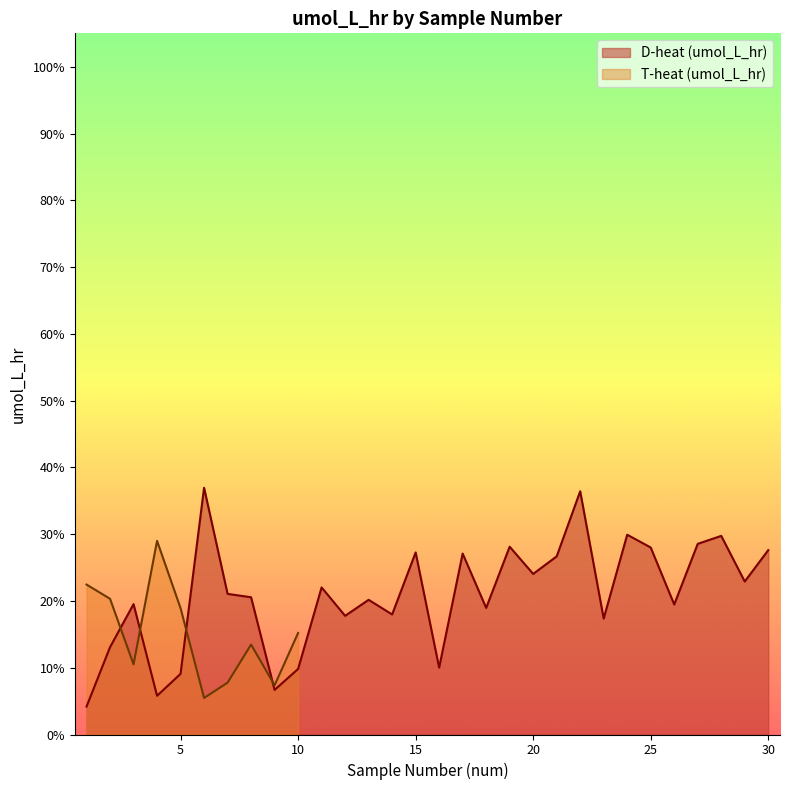

List the labels in order of value, smallest first.

1, 4, 9, 5, 10, 16, 2, 23, 12, 14, 18, 26, 3, 13, 8, 7, 11, 29, 20, 21, 17, 15, 30, 25, 19, 27, 28, 24, 22, 6